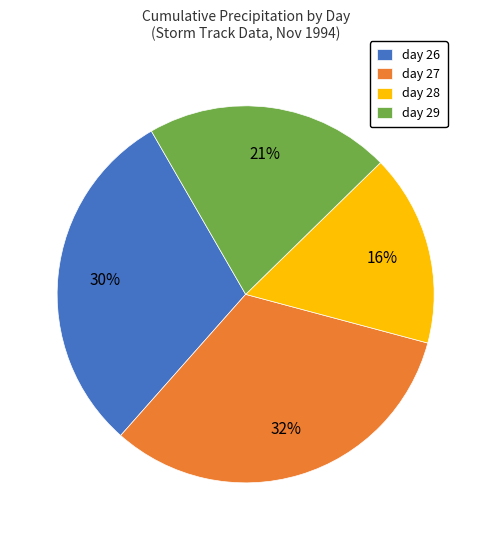

Which slice is the smallest?

day 28